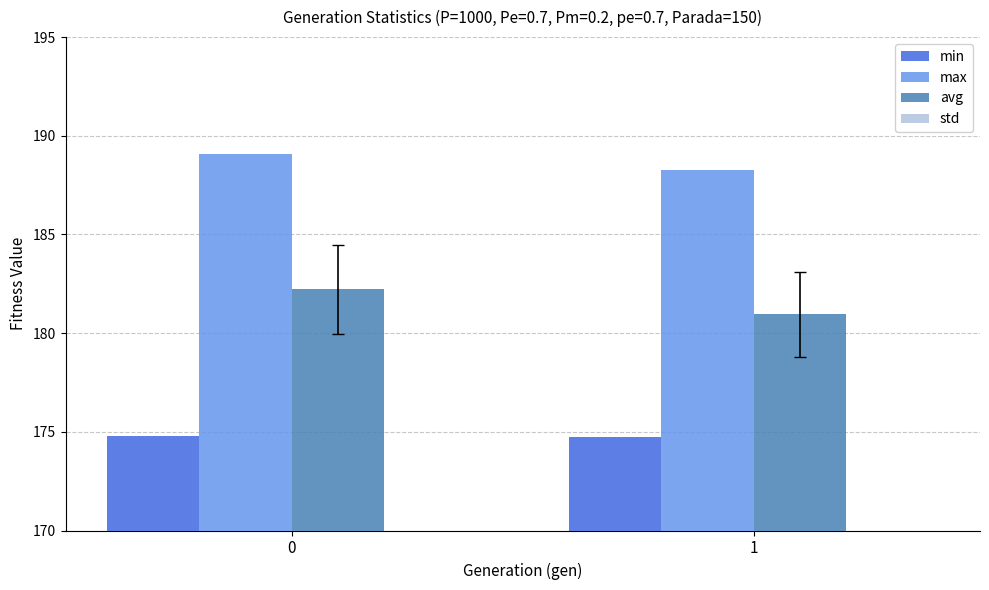

Reading left to right, list all the values displayed in this chart.

min: 174.8	174.8
max: 189.1	188.3
avg: 182.2	181.0
std: 2.2	2.2